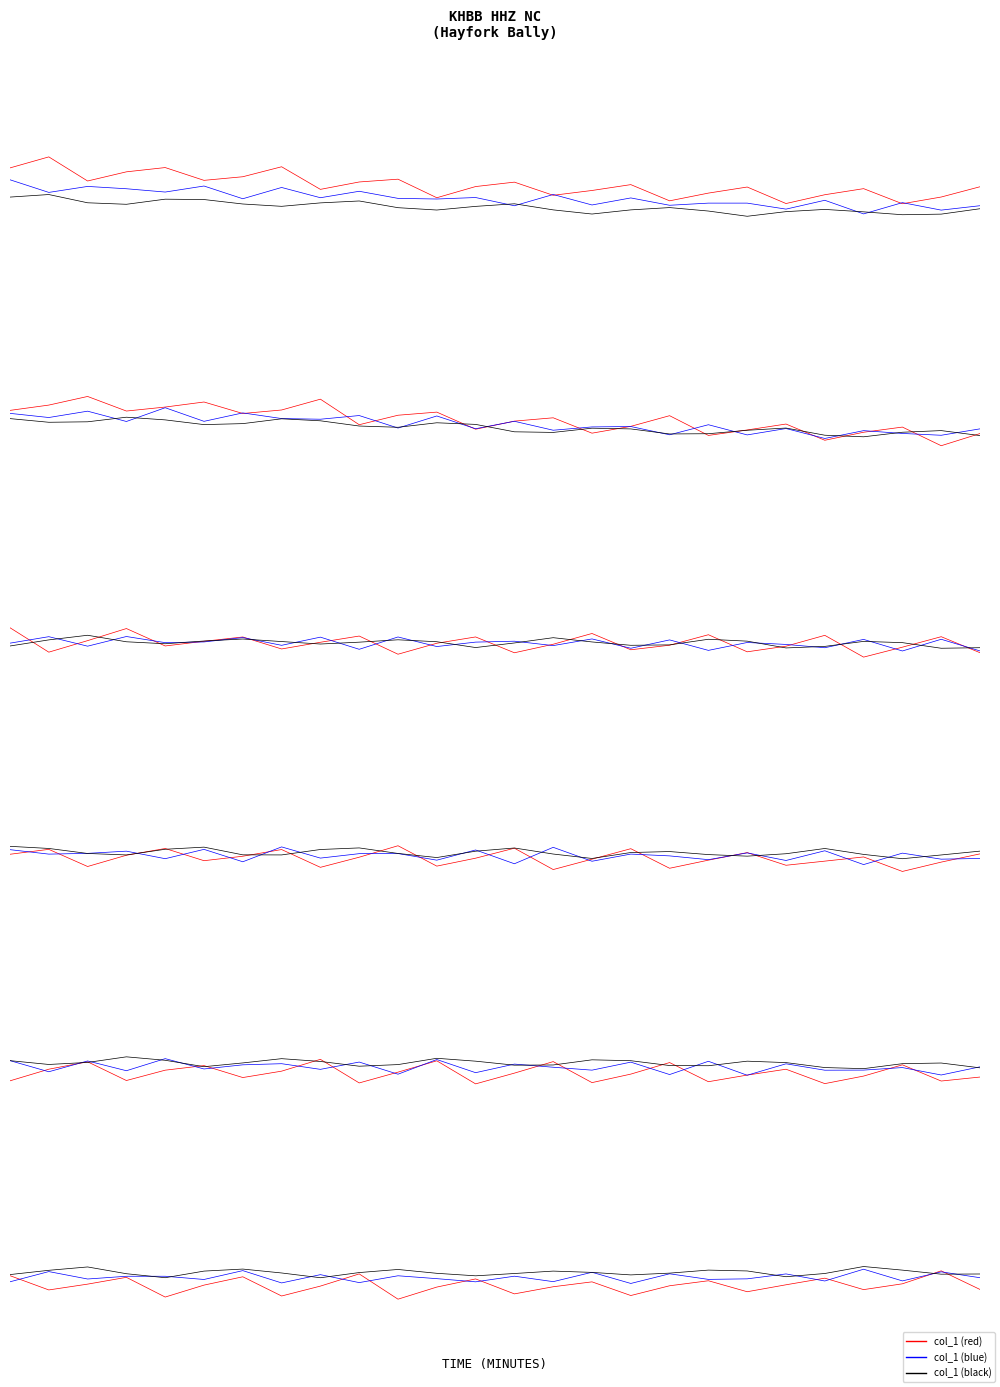

The col_1 (blue) series shows 30.3 at 23. True or false?

False